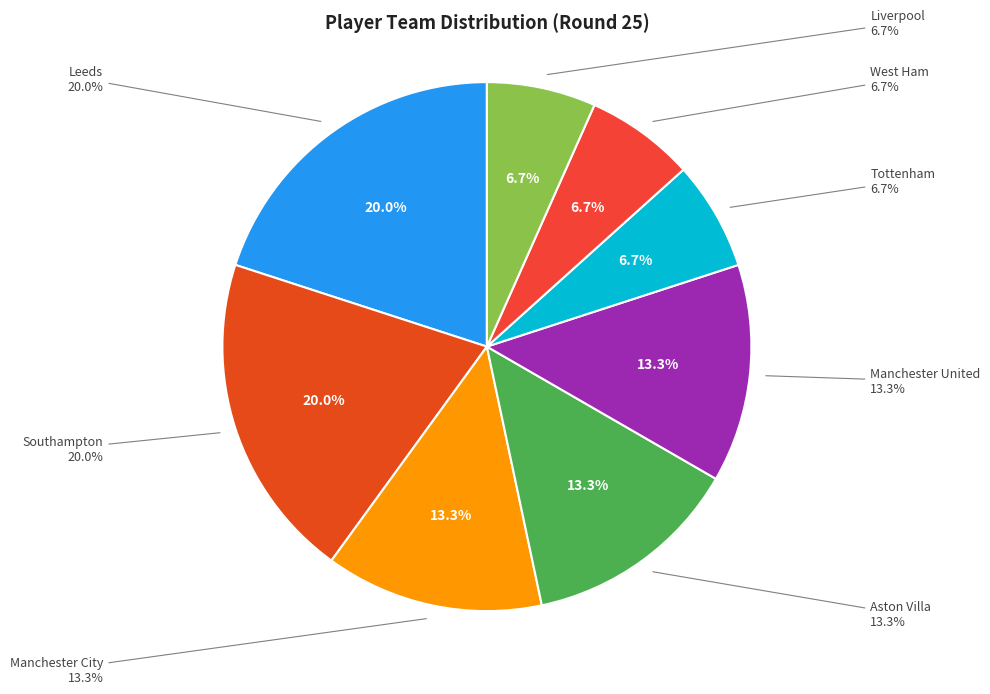

Does Liverpool represent more than half of the total?

No